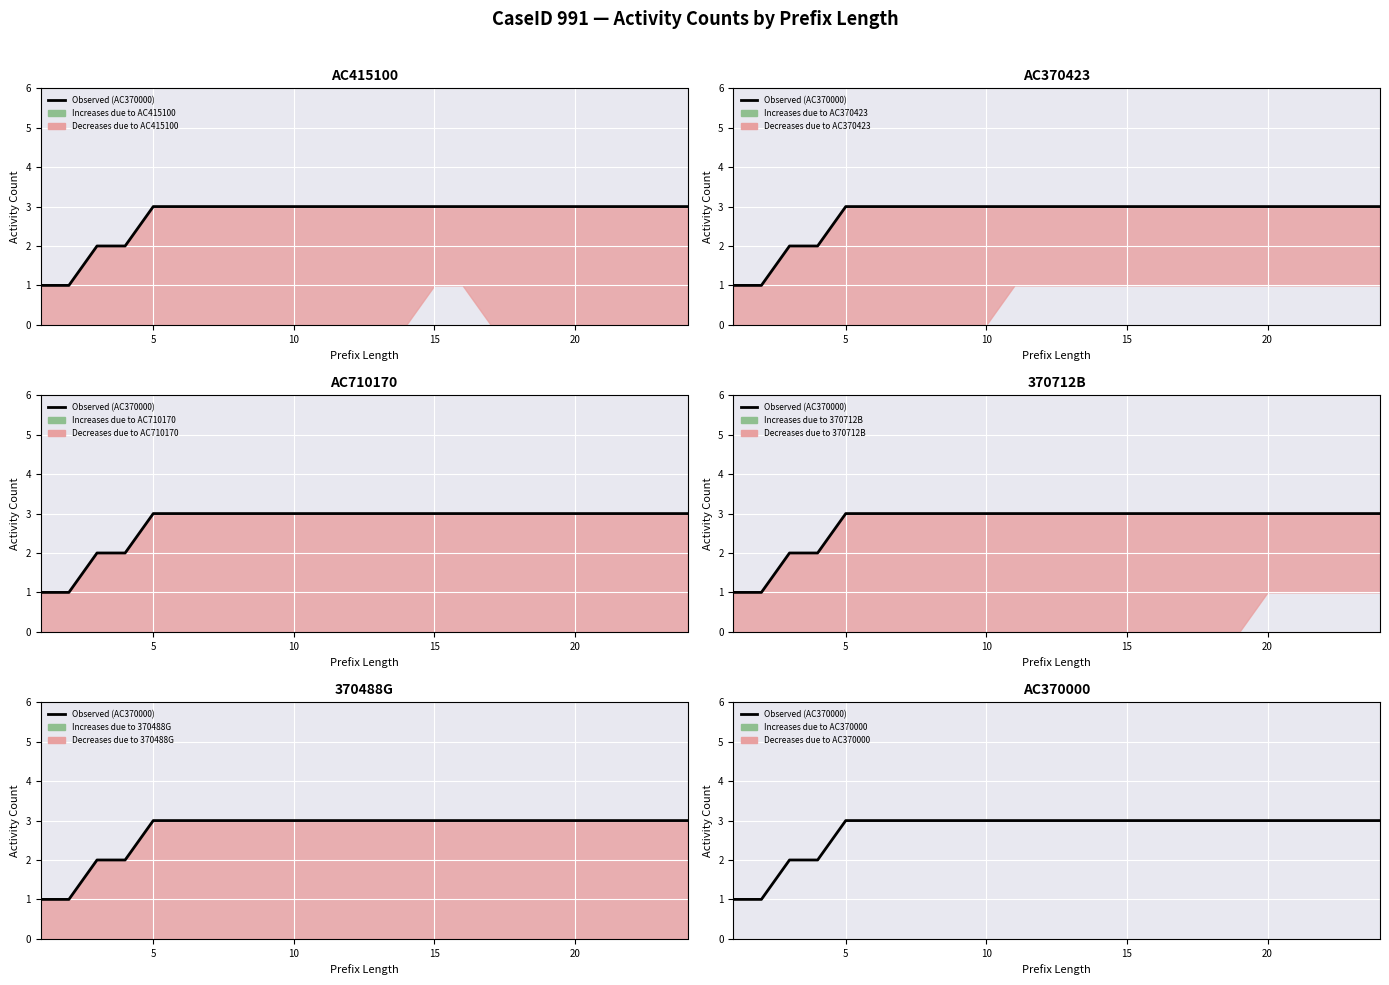

The value at 20 is 3. True or false?

True